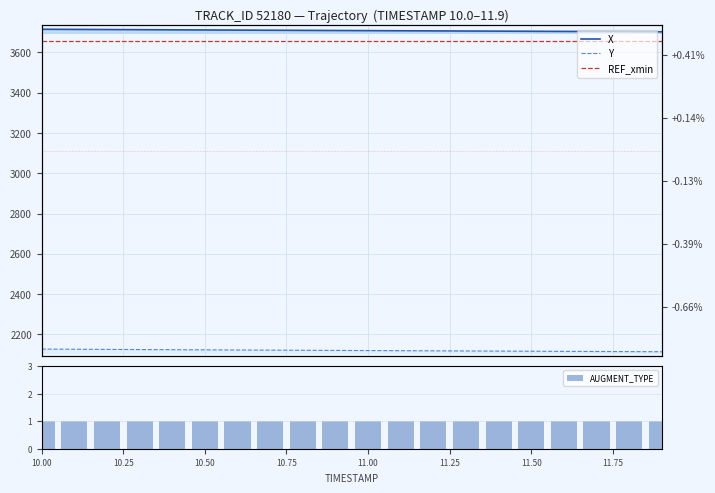

Where is X nearest to the value 3708?

11.0